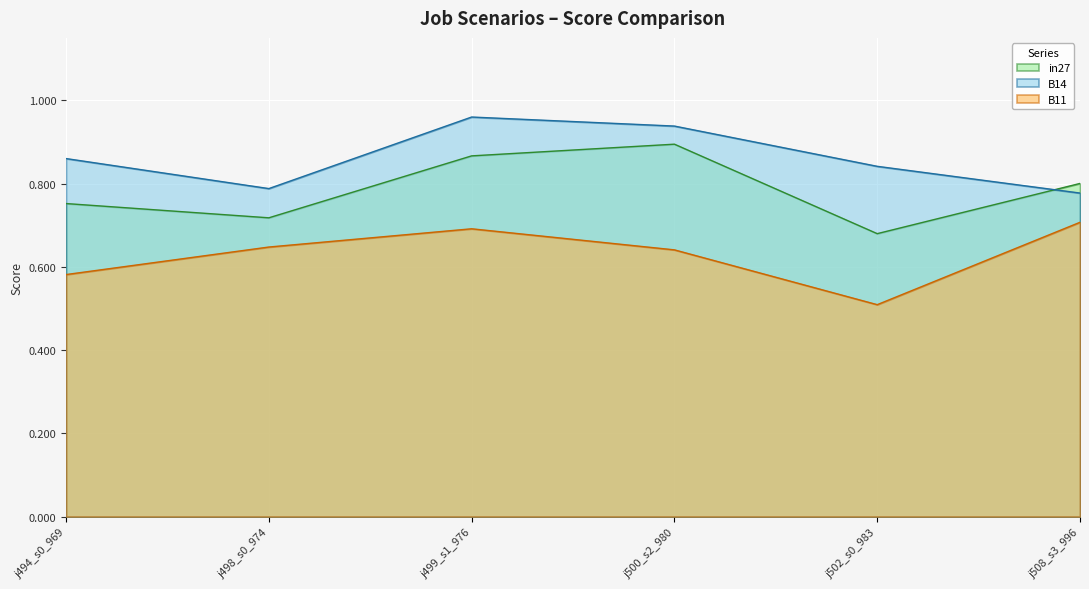

At j502_s0_983, list the series in order from largest to smallest.

B14, in27, B11